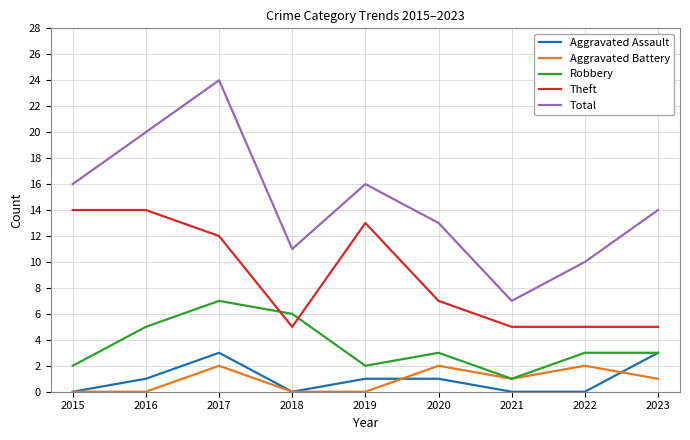

What is the difference between the maximum and minimum values in the Robbery series?

6